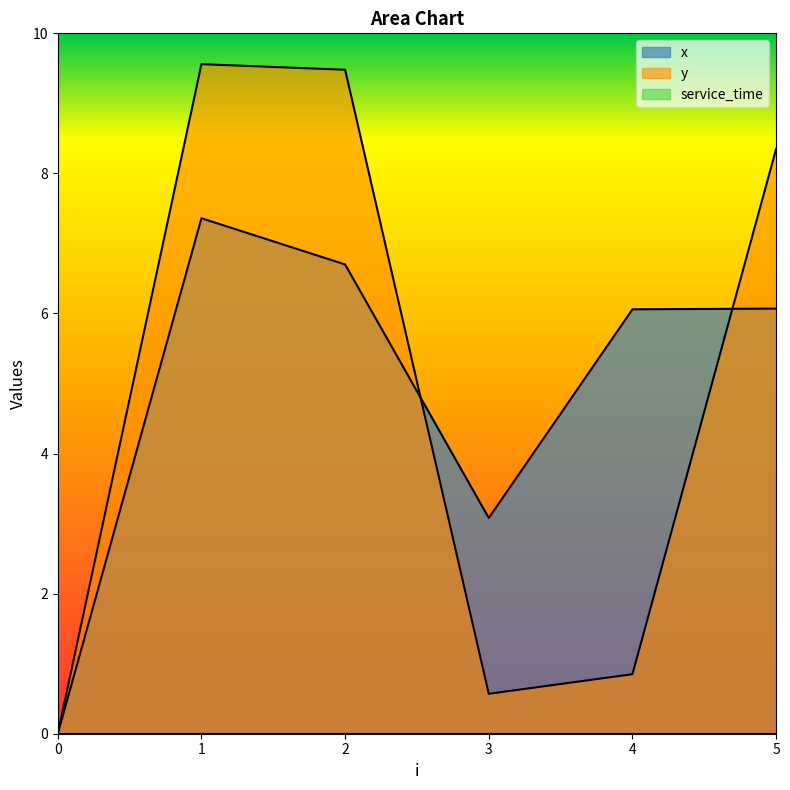

What is the difference between the maximum and minimum values in the y series?

9.6